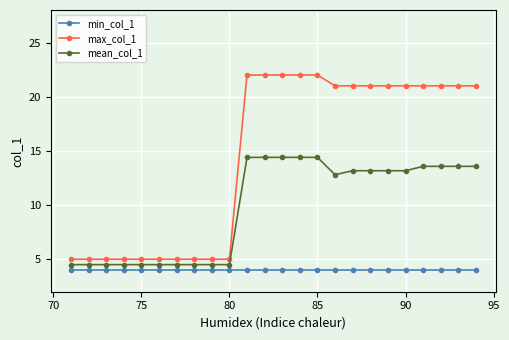

What is the value of the mean_col_1 point at the 20th from the left?

13.2